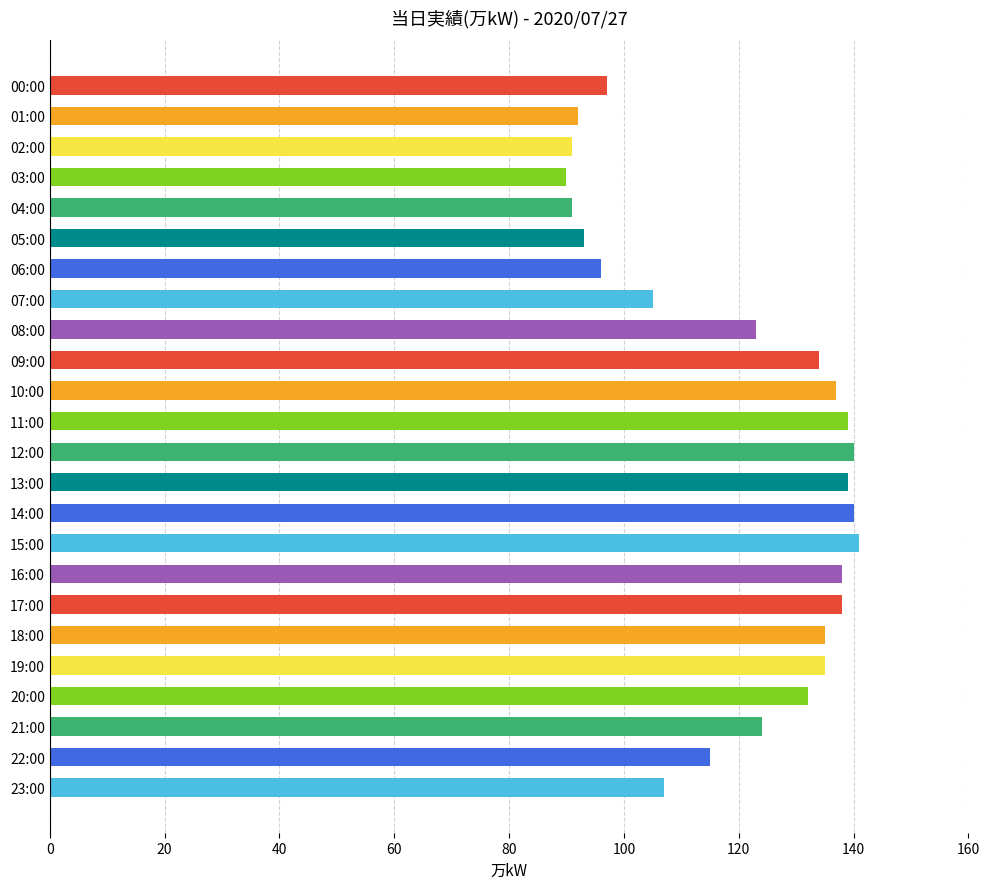

Reading top to bottom, list all the values displayed in this chart.

00:00=97	01:00=92	02:00=91	03:00=90	04:00=91	05:00=93	06:00=96	07:00=105	08:00=123	09:00=134	10:00=137	11:00=139	12:00=140	13:00=139	14:00=140	15:00=141	16:00=138	17:00=138	18:00=135	19:00=135	20:00=132	21:00=124	22:00=115	23:00=107